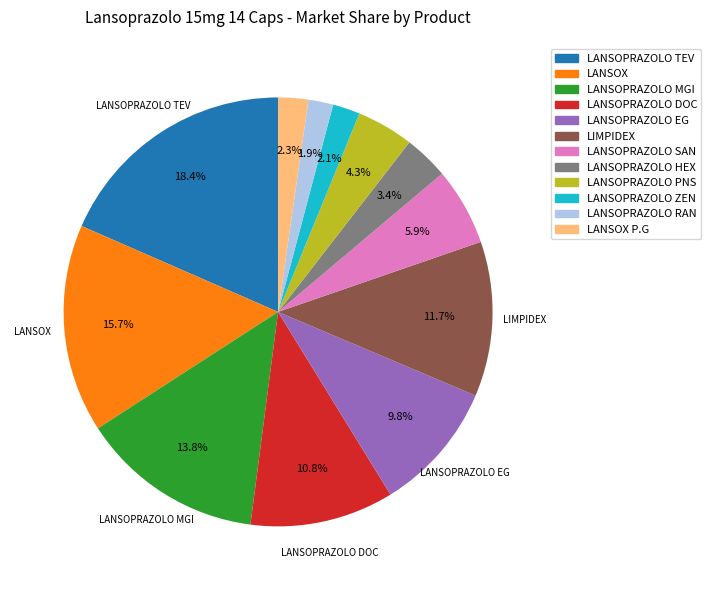

Which slice is the largest?

LANSOPRAZOLO TEV